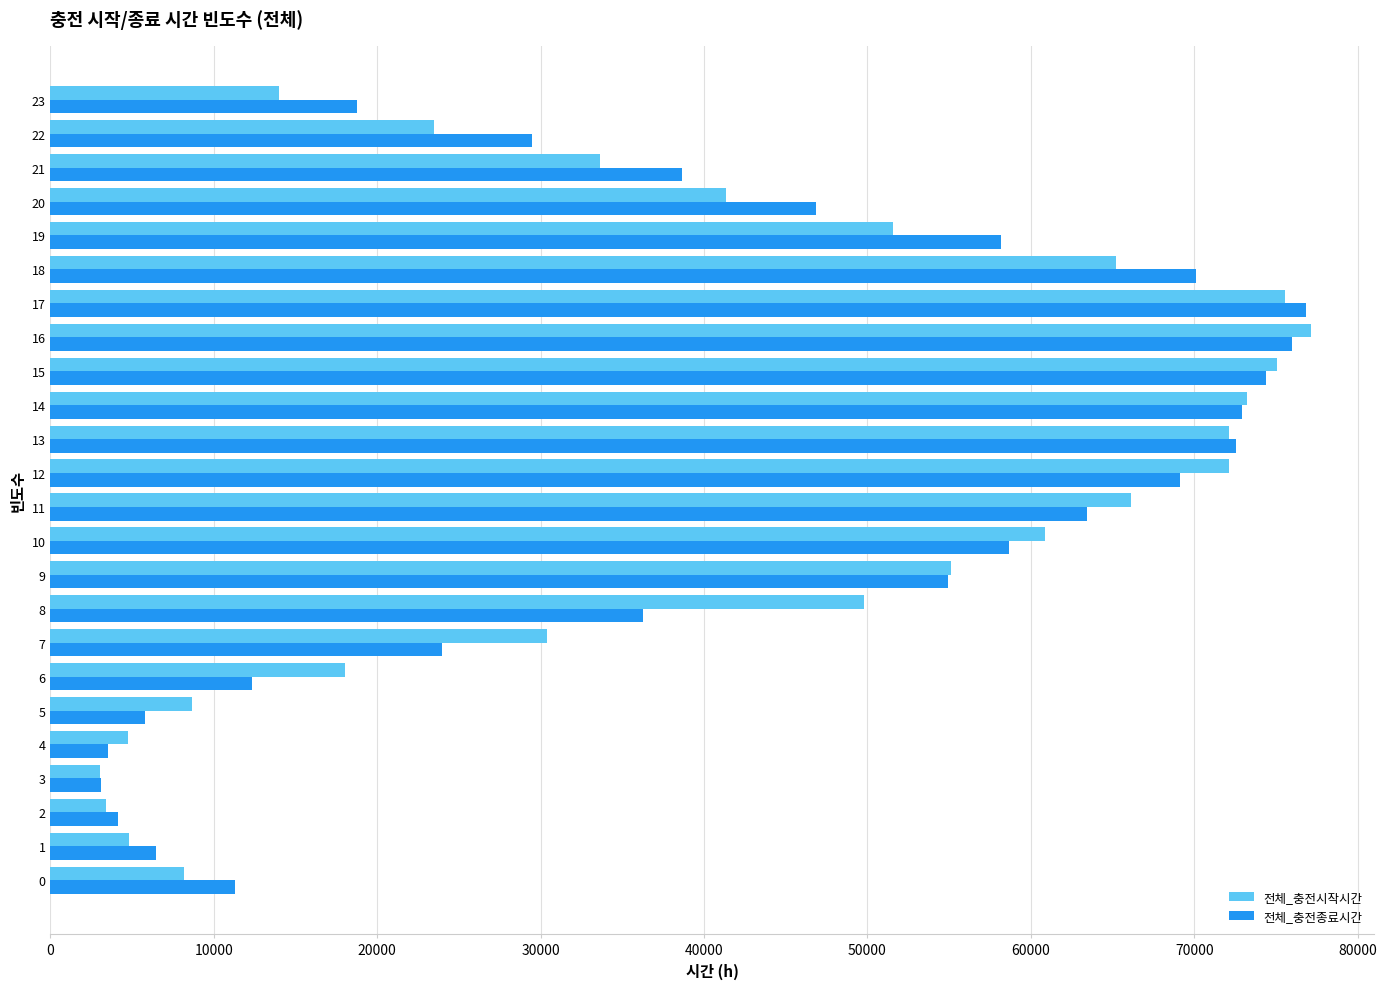

What is the maximum value for 전체_충전시작시간?

77129